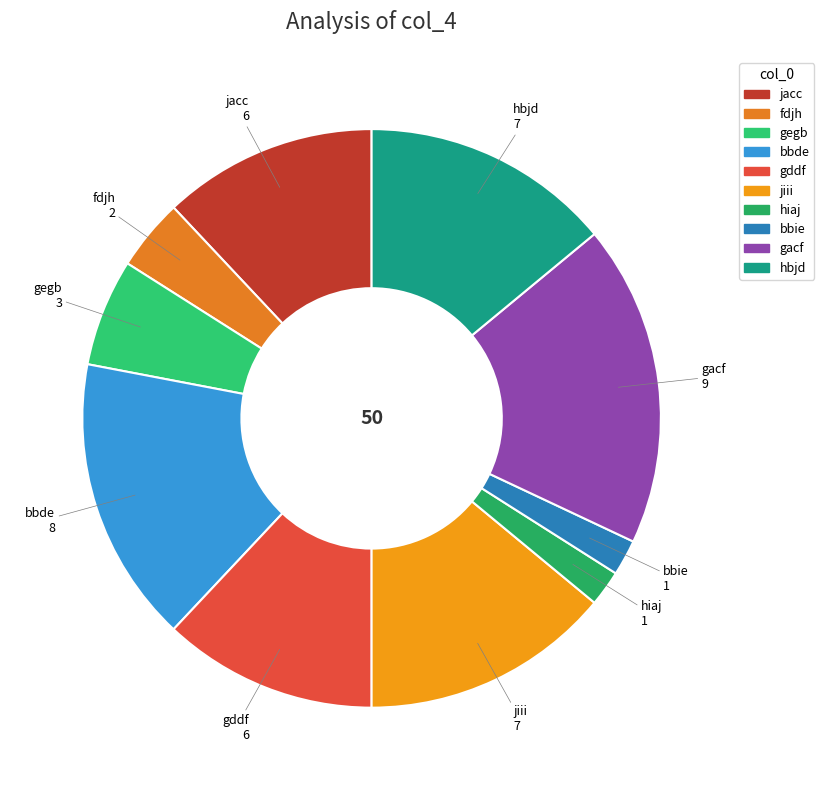

Which has a higher value, bbde or fdjh?

bbde